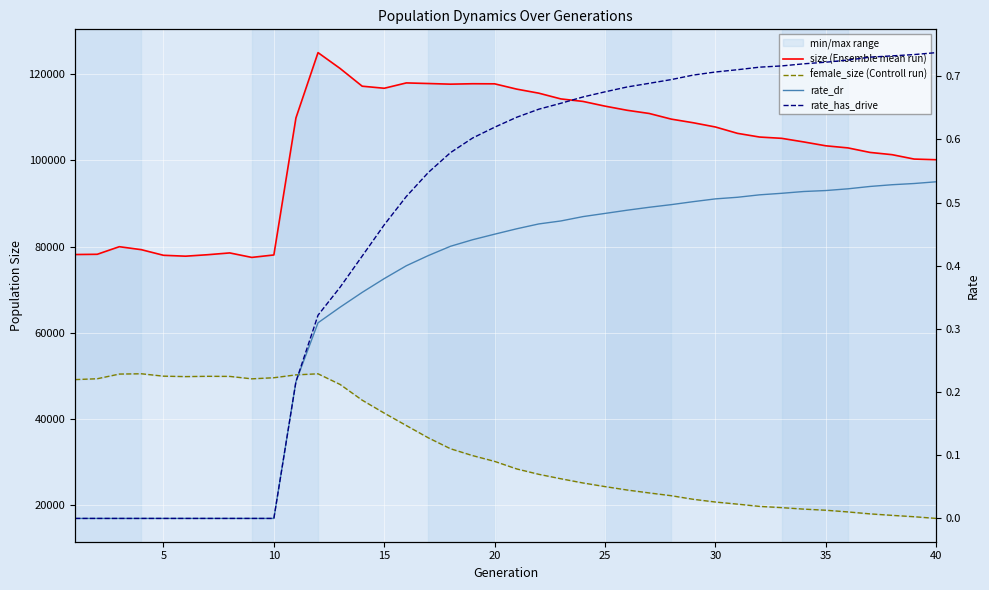

In size (Ensemble mean run), how many points are higher than both neighbors (excluding endpoints)?

5